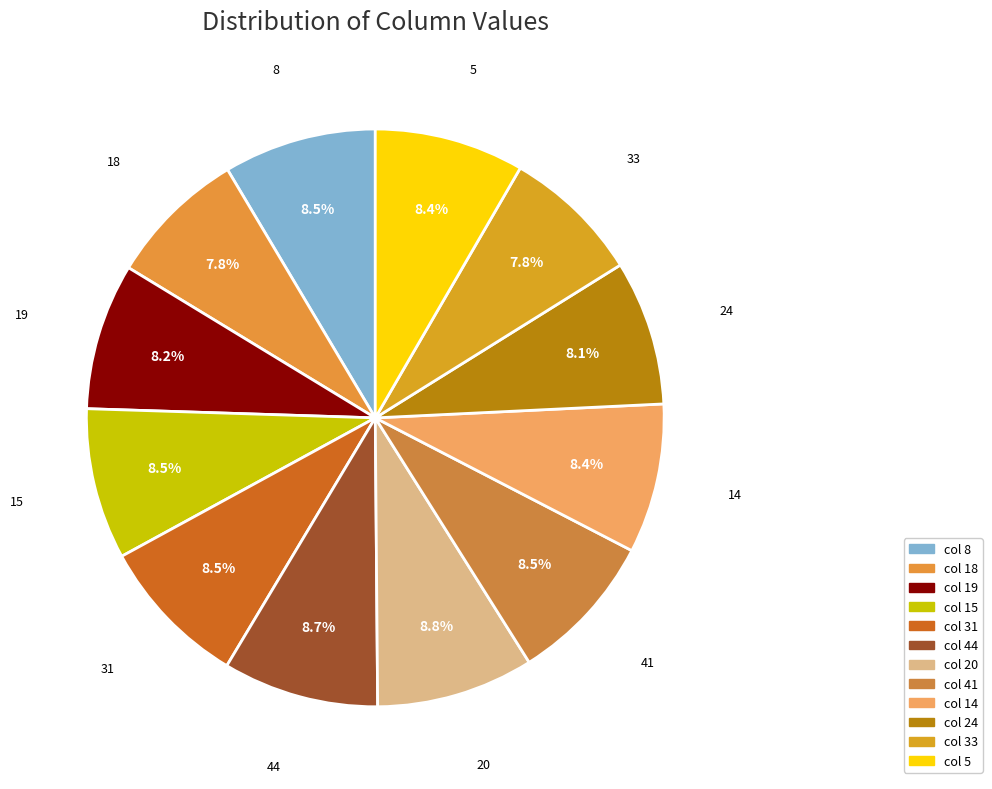

How many segments does this pie chart have?

12